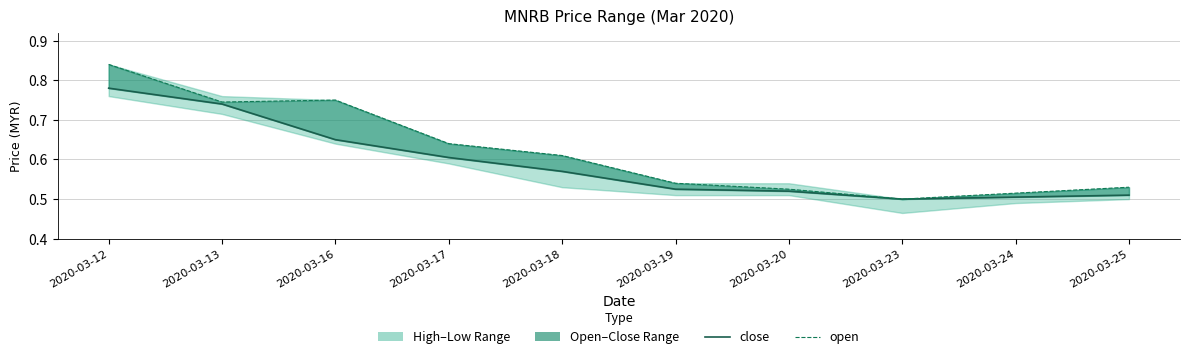

List the labels in order of open value, largest first.

2020-03-12, 2020-03-16, 2020-03-13, 2020-03-17, 2020-03-18, 2020-03-19, 2020-03-25, 2020-03-20, 2020-03-24, 2020-03-23